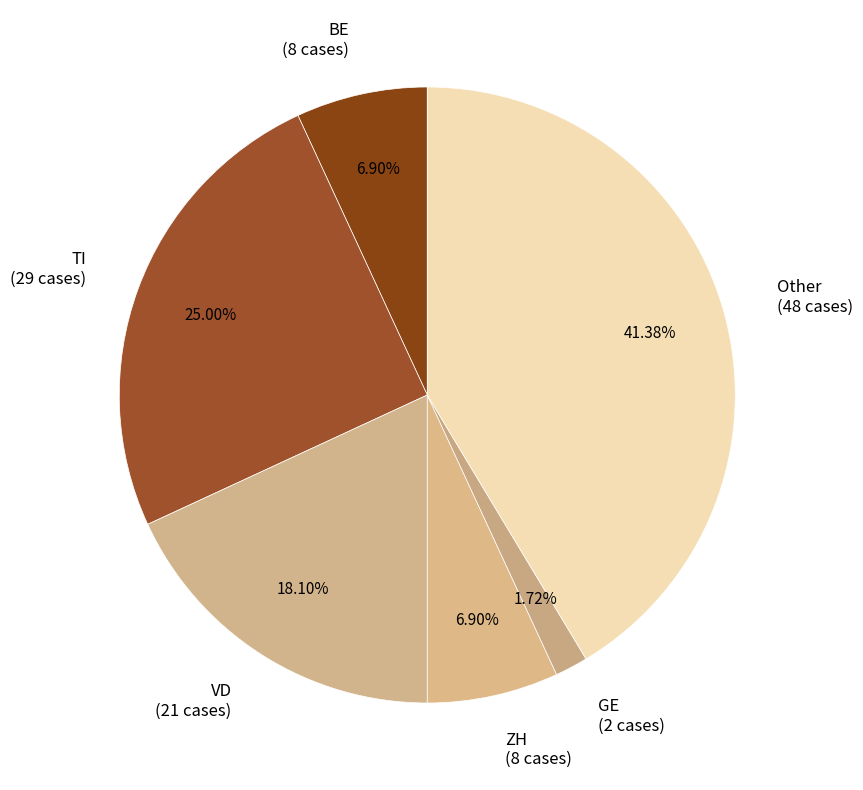

Count the number of slices in the pie.

6